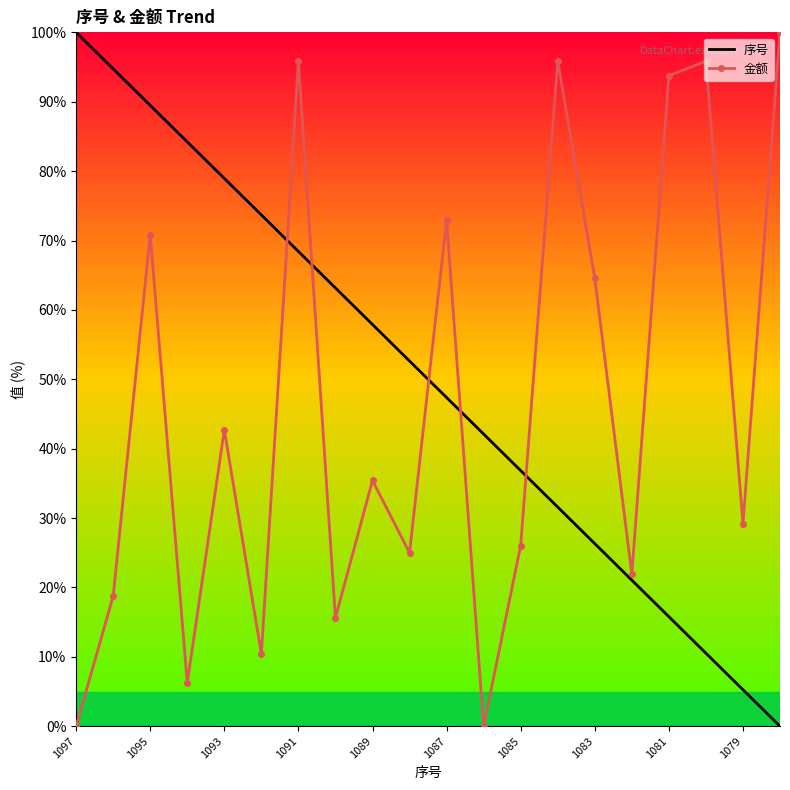

What is the highest value of the 金额 series?

100.0